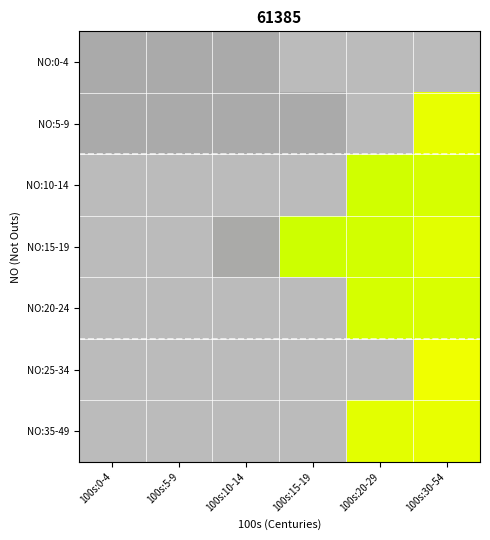

What is the greatest value displayed?

14195.7